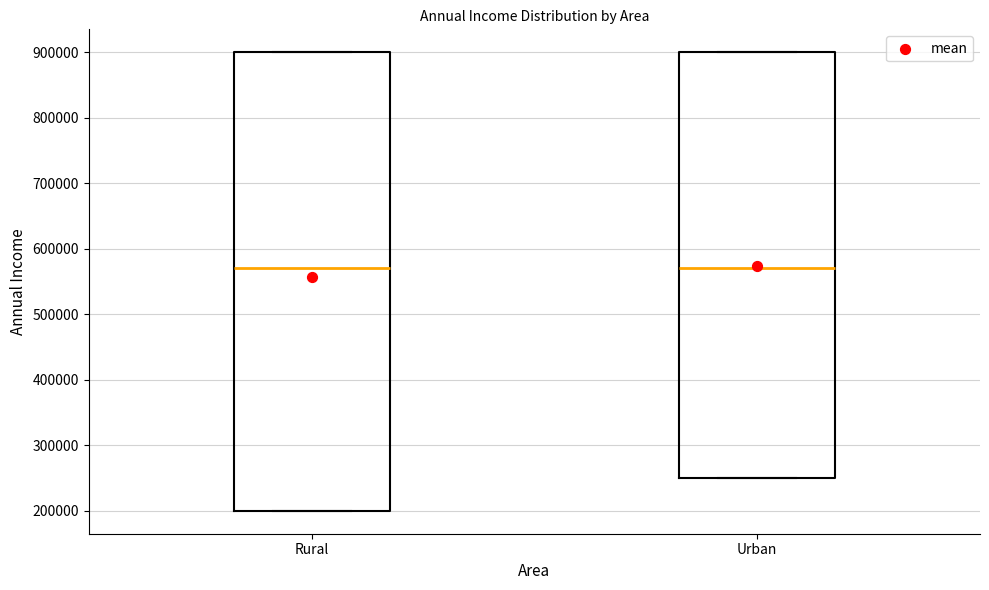

Reading left to right, transcribe this box plot: for each box, give where its median line is, the range the box spans, and where its two whiskers end, as read against the y-axis. The values are not printed on the chart, so give them approximately, as read against the axis.

Rural: median 570000, box 200000 to 900000, whiskers 200000 to 900000
Urban: median 570000, box 250000 to 900000, whiskers 250000 to 900000